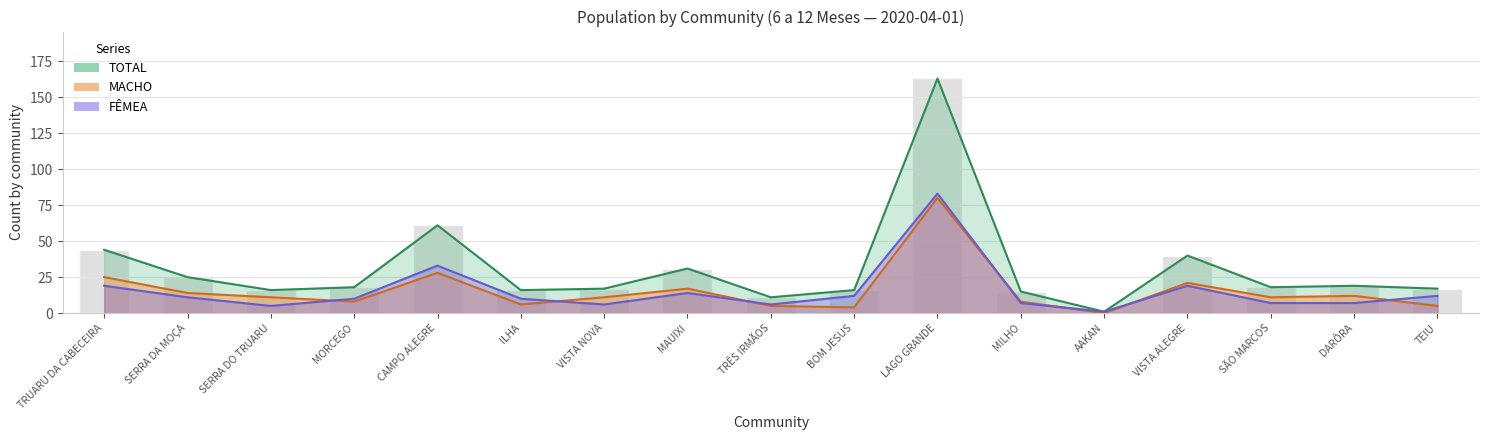

What are all the series names shown in the legend?

MACHO, FÊMEA, TOTAL